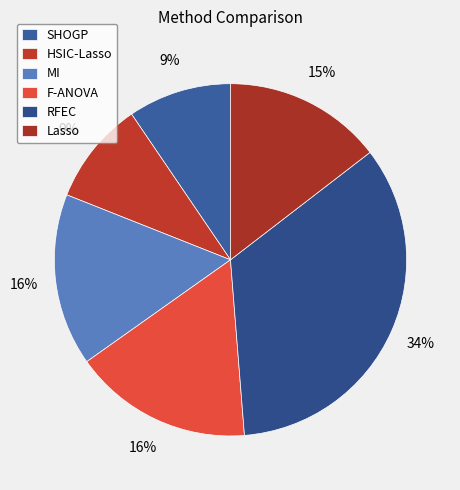

What is the ratio of the value at F-ANOVA to the value at HSIC-Lasso?

1.7